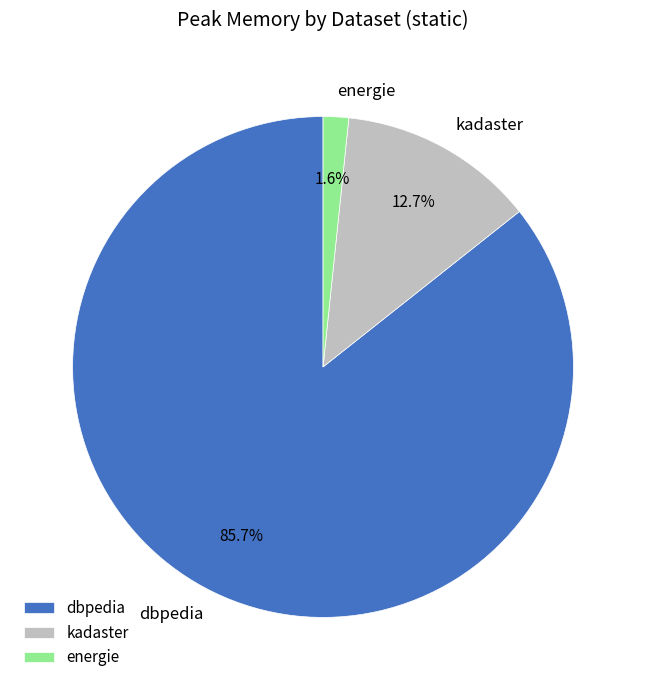

Is there any slice that represents more than half of the pie?

Yes